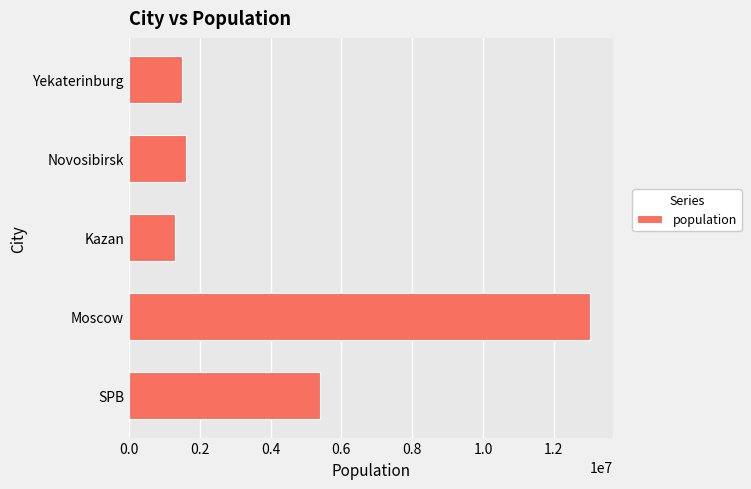

How many categories are shown in the chart?

5